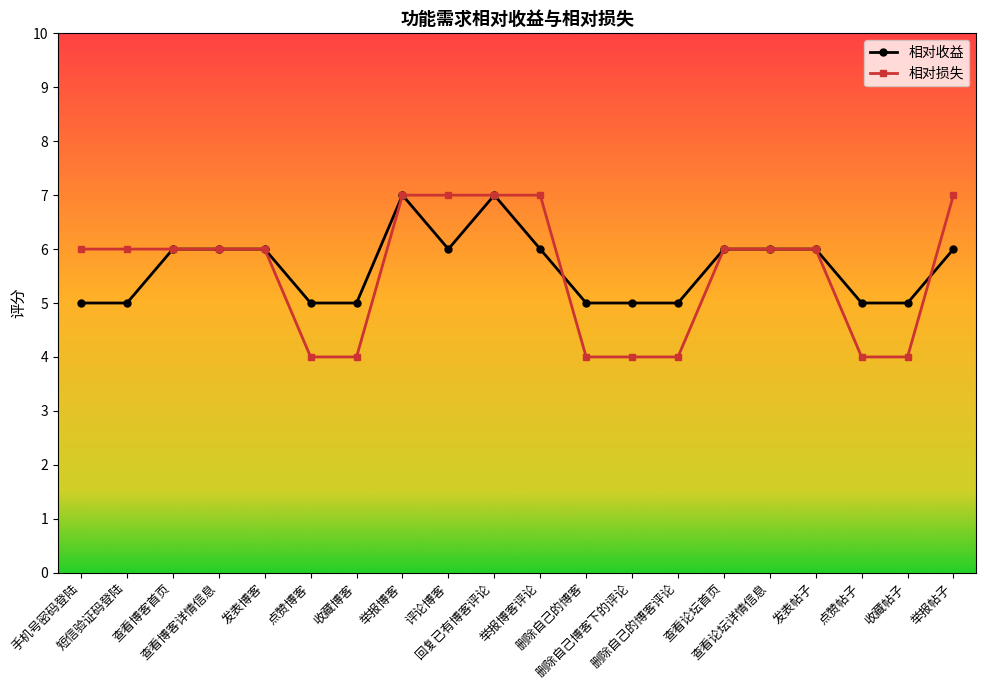

List the labels in order of 相对损失 value, largest first.

举报博客, 评论博客, 回复已有博客评论, 举报博客评论, 举报帖子, 手机号密码登陆, 短信验证码登陆, 查看博客首页, 查看博客详情信息, 发表博客, 查看论坛首页, 查看论坛详情信息, 发表帖子, 点赞博客, 收藏博客, 删除自己的博客, 删除自己博客下的评论, 删除自己的博客评论, 点赞帖子, 收藏帖子